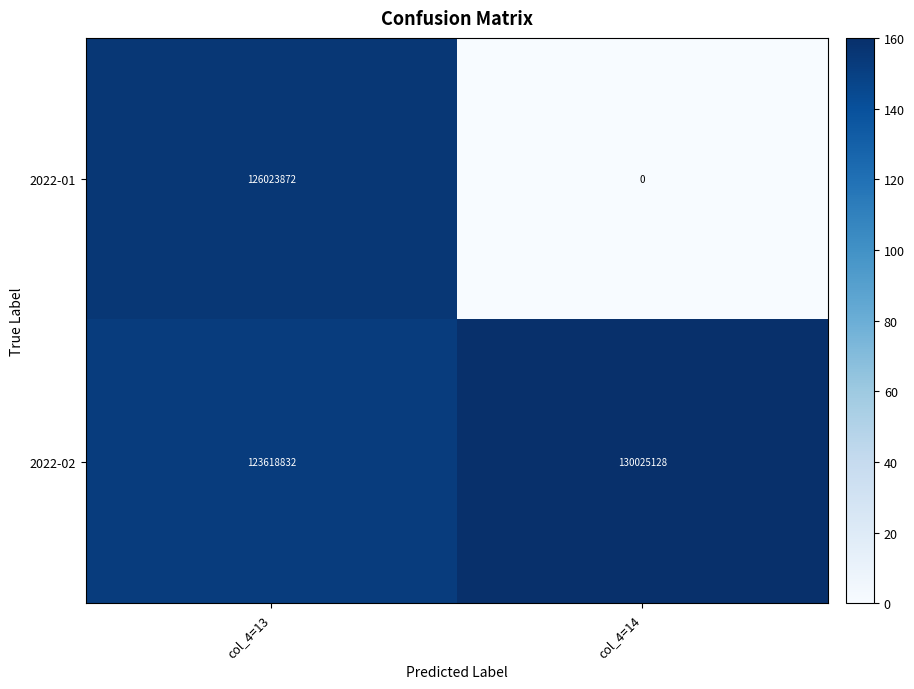

The 2022-02 series shows 123618832 at col_4=13. True or false?

True